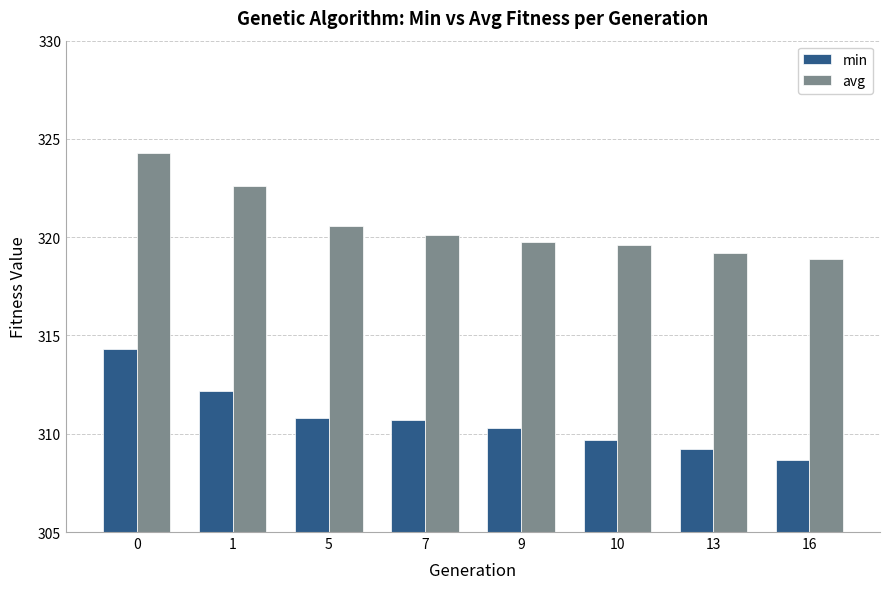

What is the value of the avg bar at the 4th from the left?

320.1